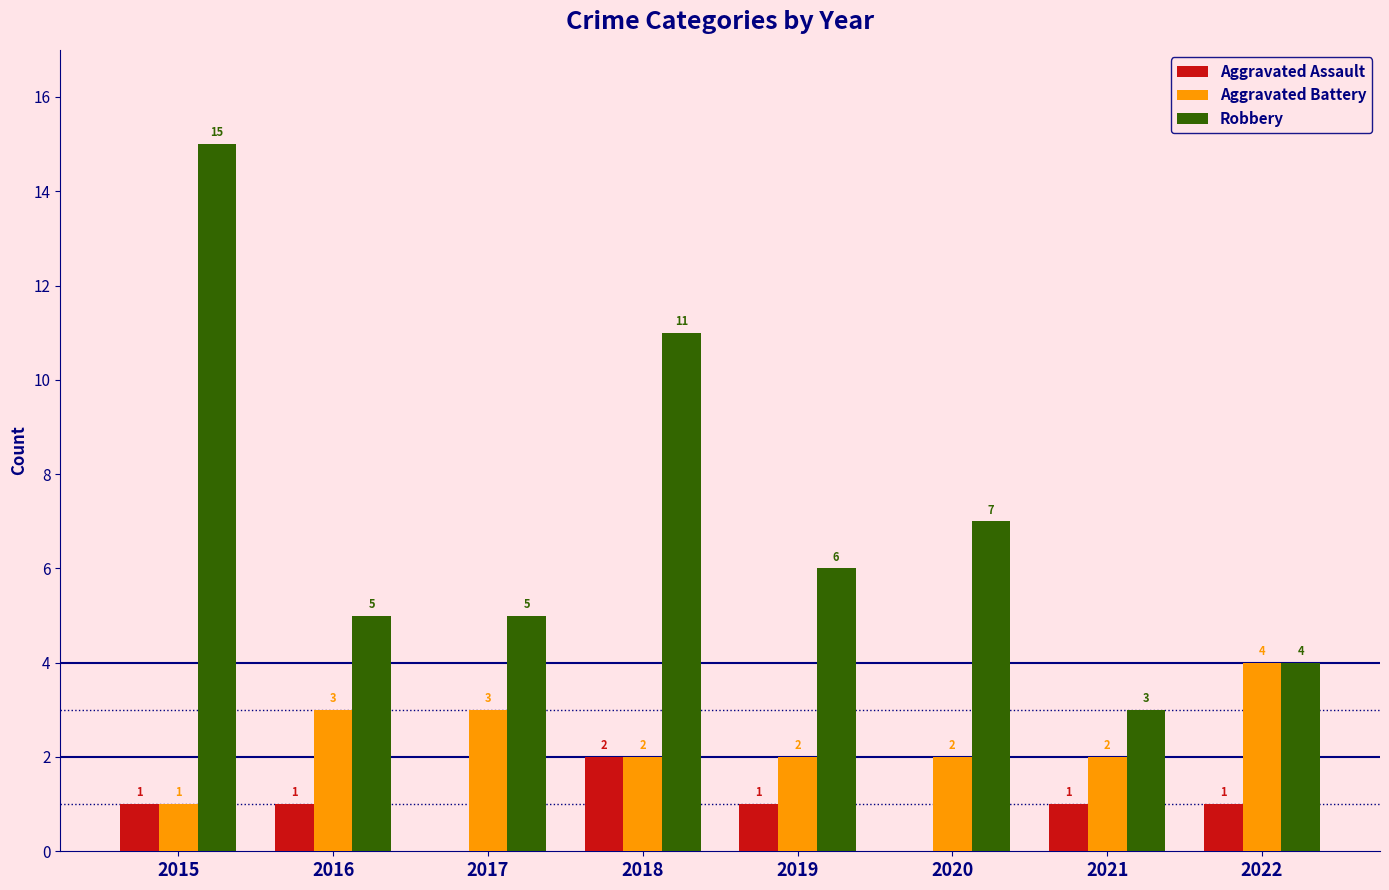

What is the maximum value shown in the chart?

15